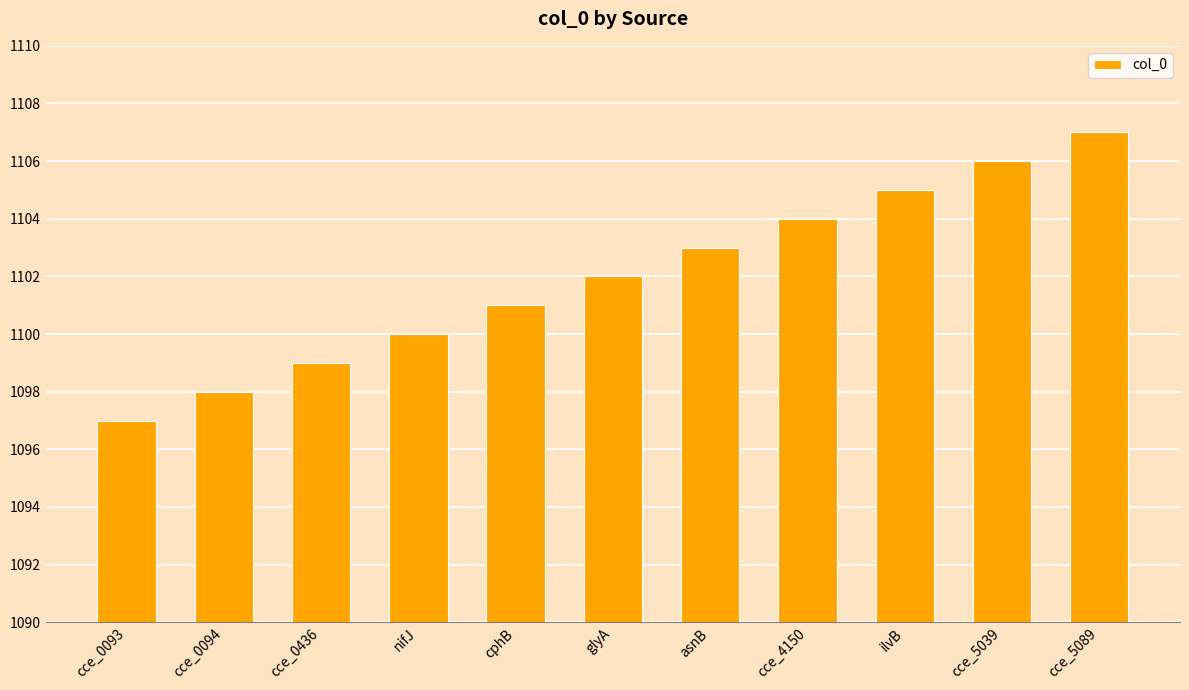

Reading left to right, transcribe all the data shown in this chart.

1097	1098	1099	1100	1101	1102	1103	1104	1105	1106	1107